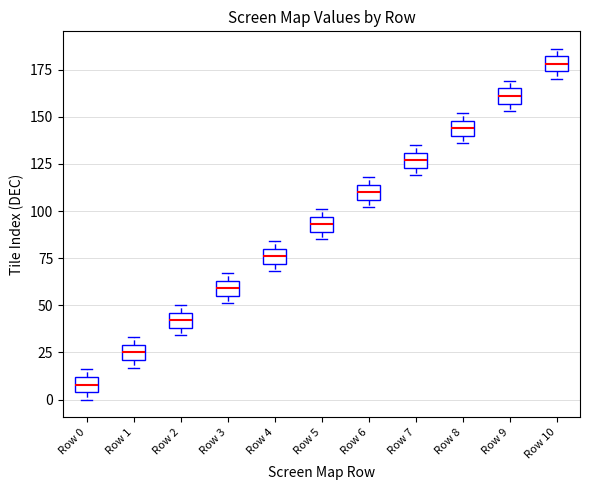

Where is the lower edge of the box for Row 5 on the y-axis? The values are not printed on the chart, so give them approximately, as read against the axis.

90